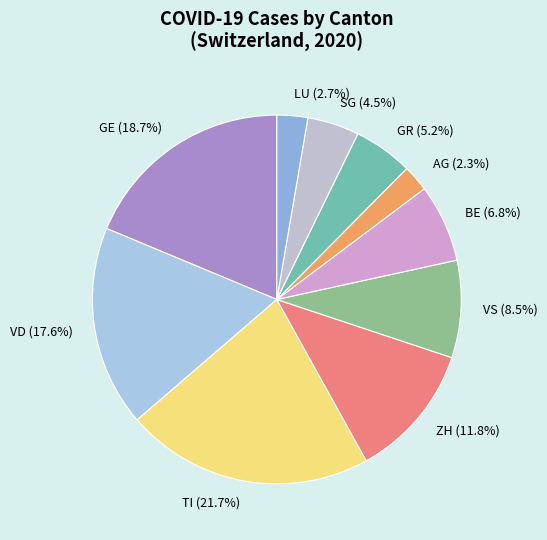

To the nearest percent, what is the average slice percentage?

10%